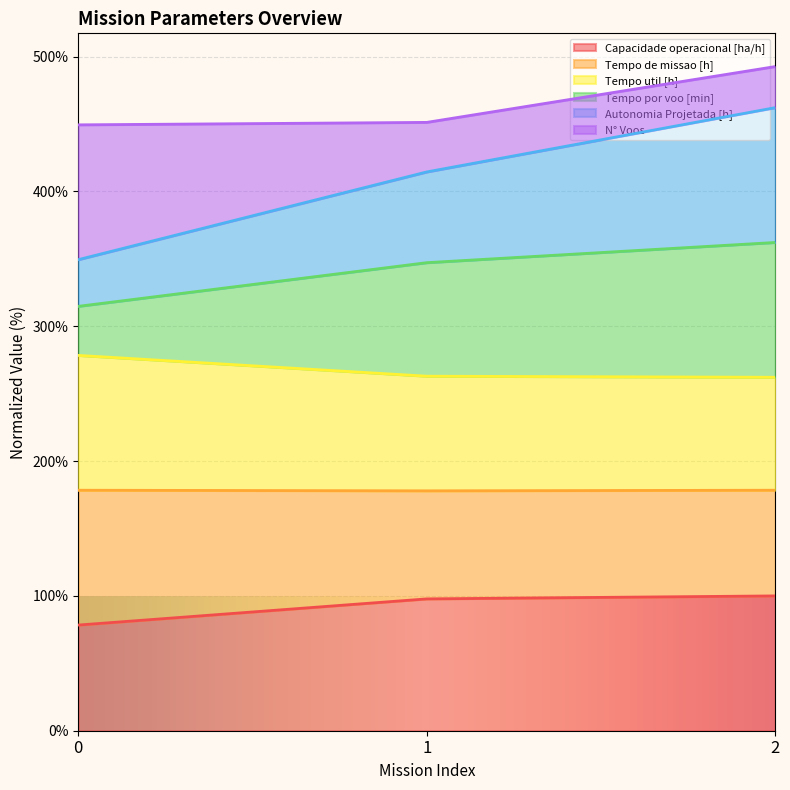

What is the difference between the second highest and minimum values in the Tempo de missao [h] series?

0.8